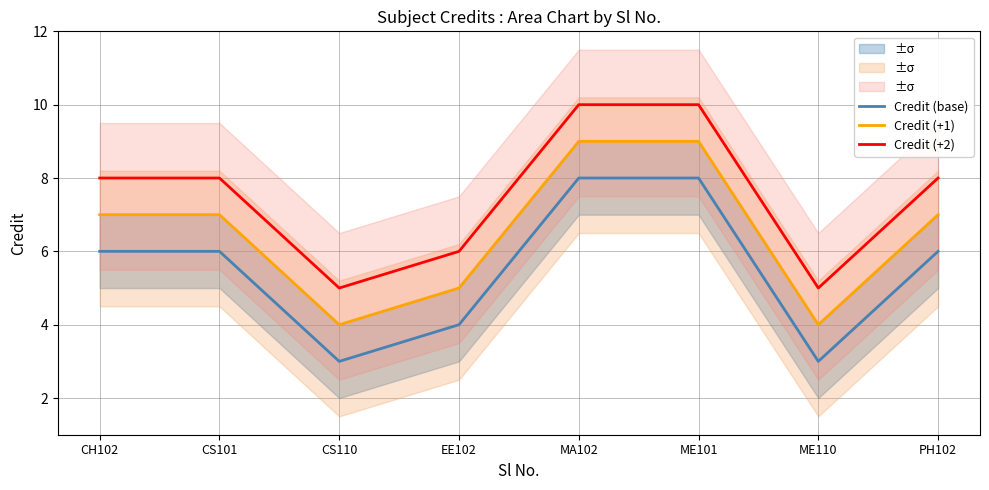

True or false: Credit (+2) has a value of 8 at PH102.

True